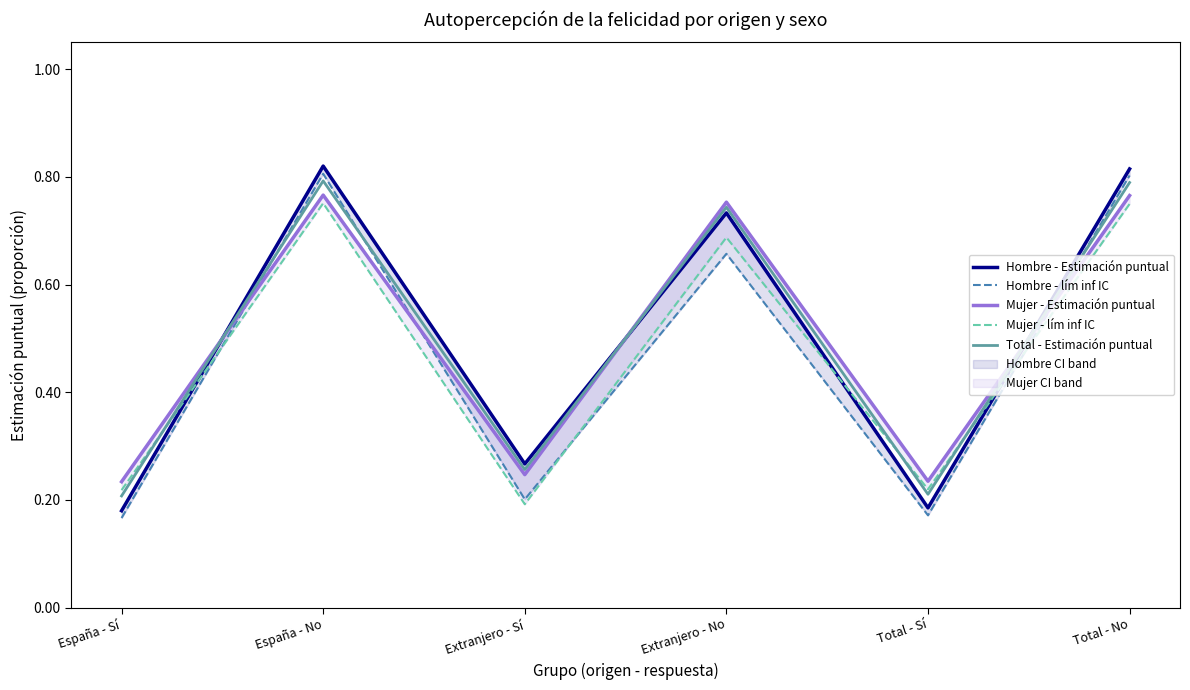

Is it true that Mujer - Estimación puntual equals 0.4 at Extranjero - Sí?

False